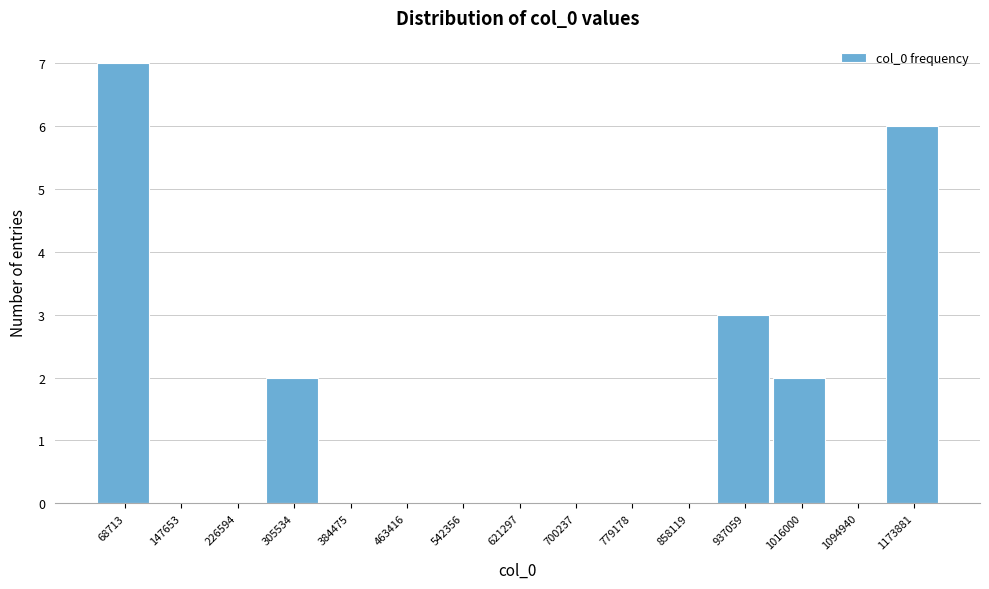

Reading left to right, list all the values displayed in this chart.

68713=7	147653=0	226594=0	305534=2	384475=0	463416=0	542356=0	621297=0	700237=0	779178=0	858119=0	937059=3	1016000=2	1094940=0	1173881=6